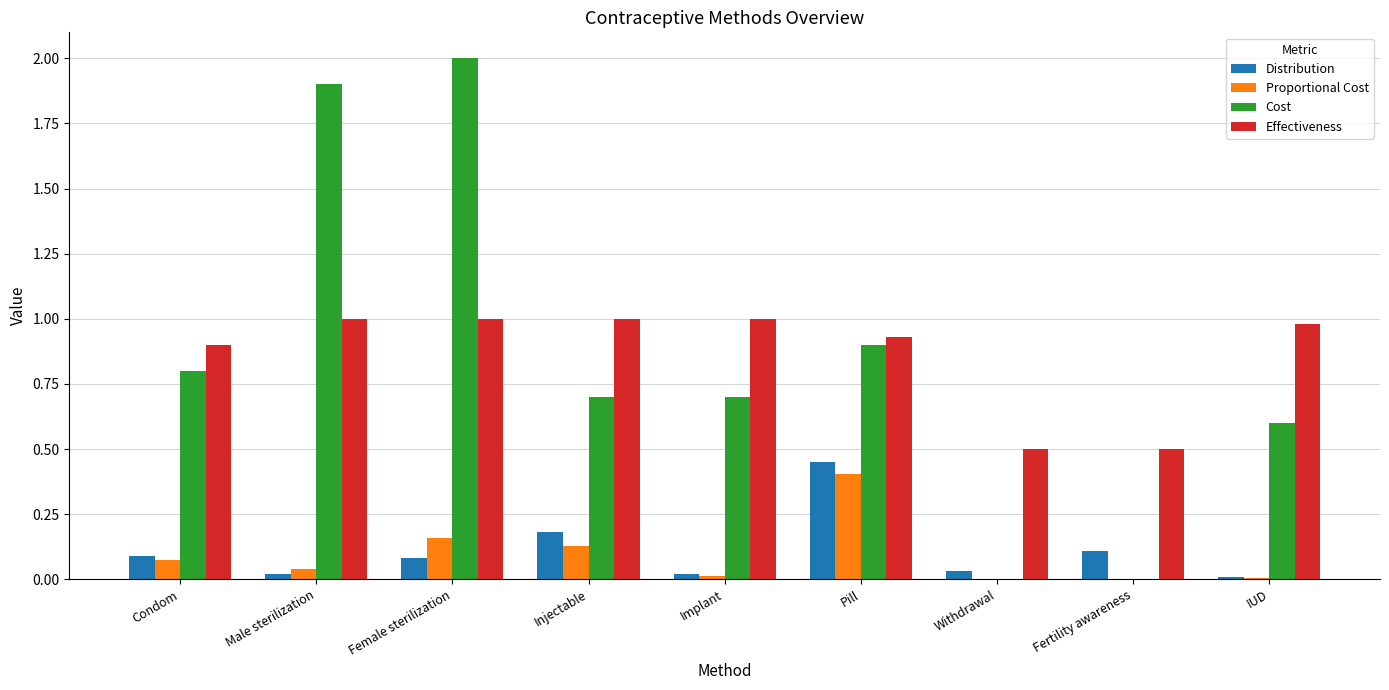

What is the sum of all Effectiveness values?

7.8